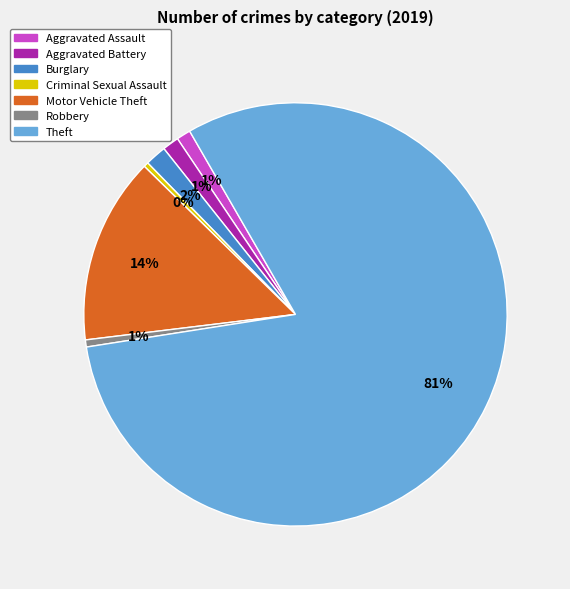

Which category accounts for the majority?

Theft